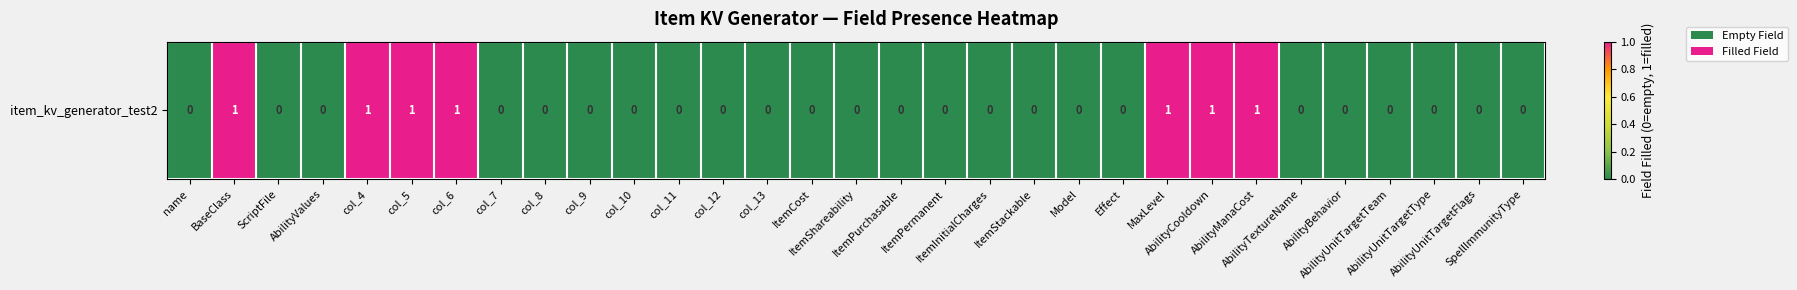

Which label corresponds to the smallest value in the chart?

name